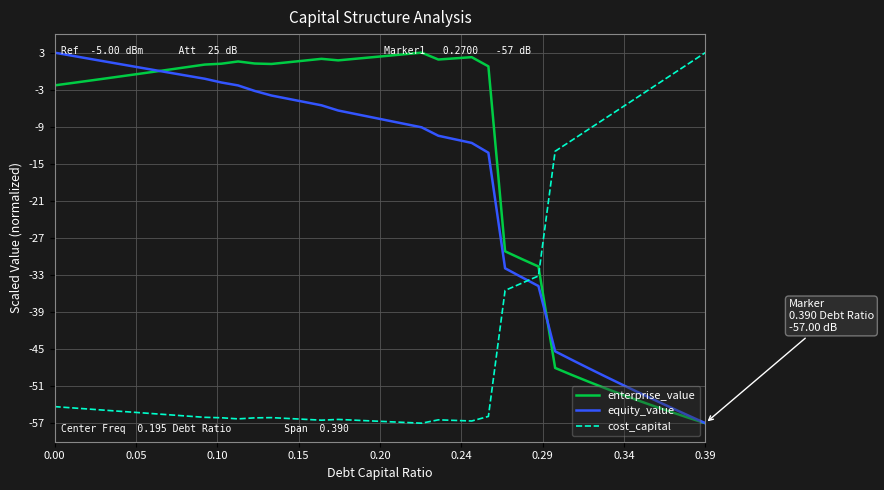

How many series are shown in this chart?

3